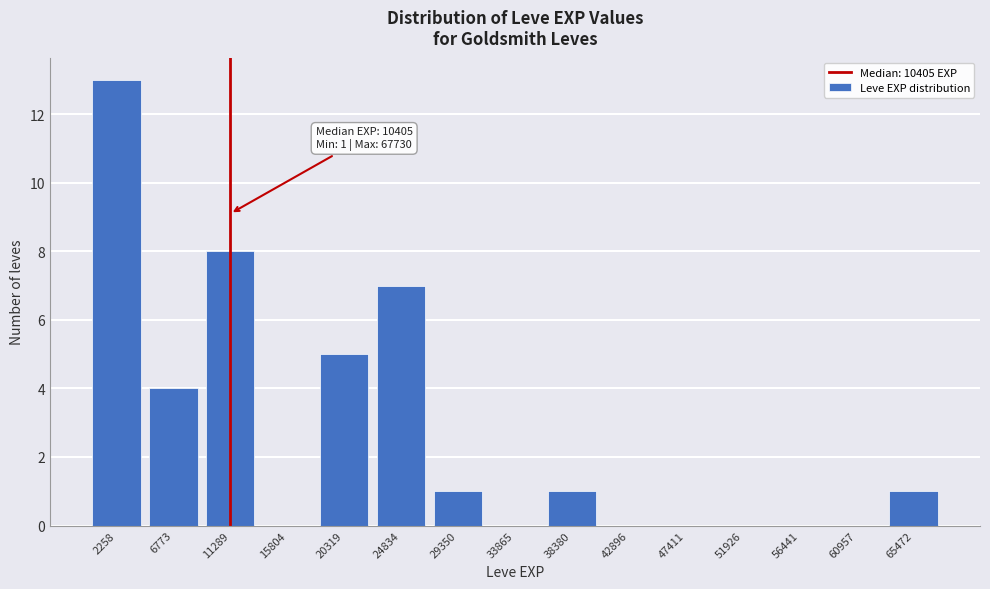

Reading left to right, transcribe all the data shown in this chart.

2258=13	6773=4	11289=8	15804=0	20319=5	24834=7	29350=1	33865=0	38380=1	42896=0	47411=0	51926=0	56441=0	60957=0	65472=1